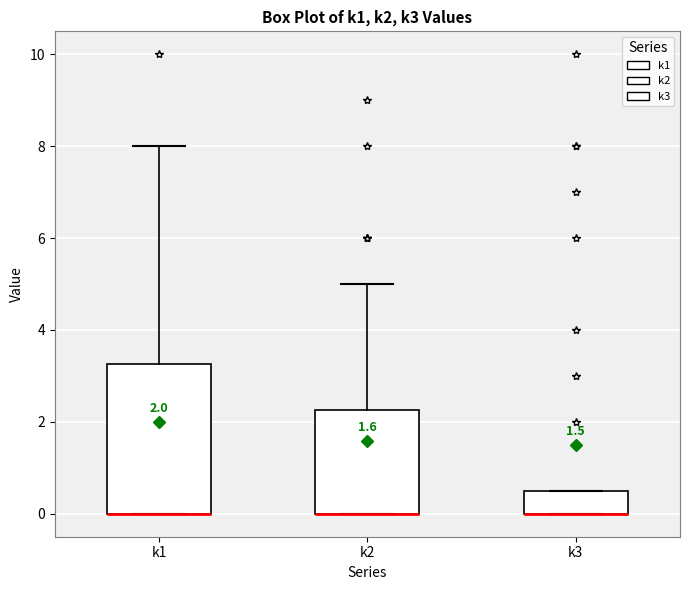

Which box is the tallest, from its lower edge to its upper edge?

k1